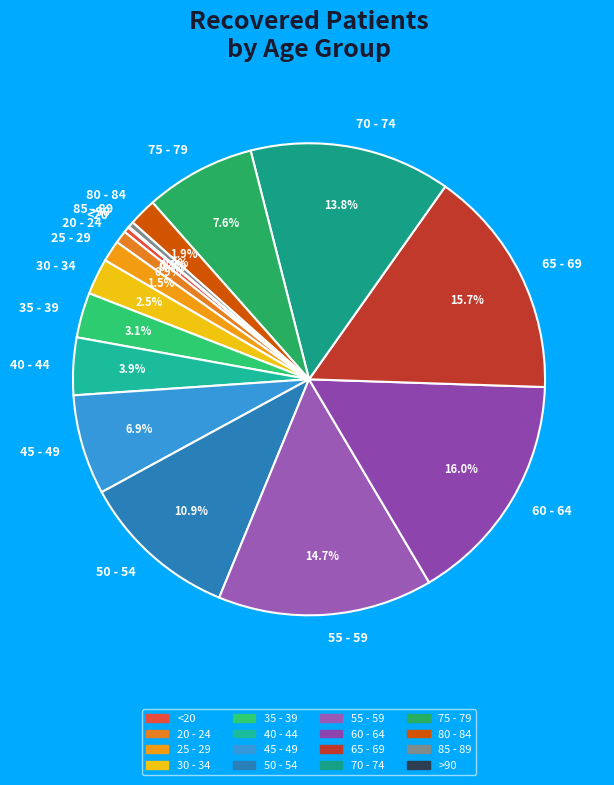

Is 75 - 79 the majority of the pie?

No